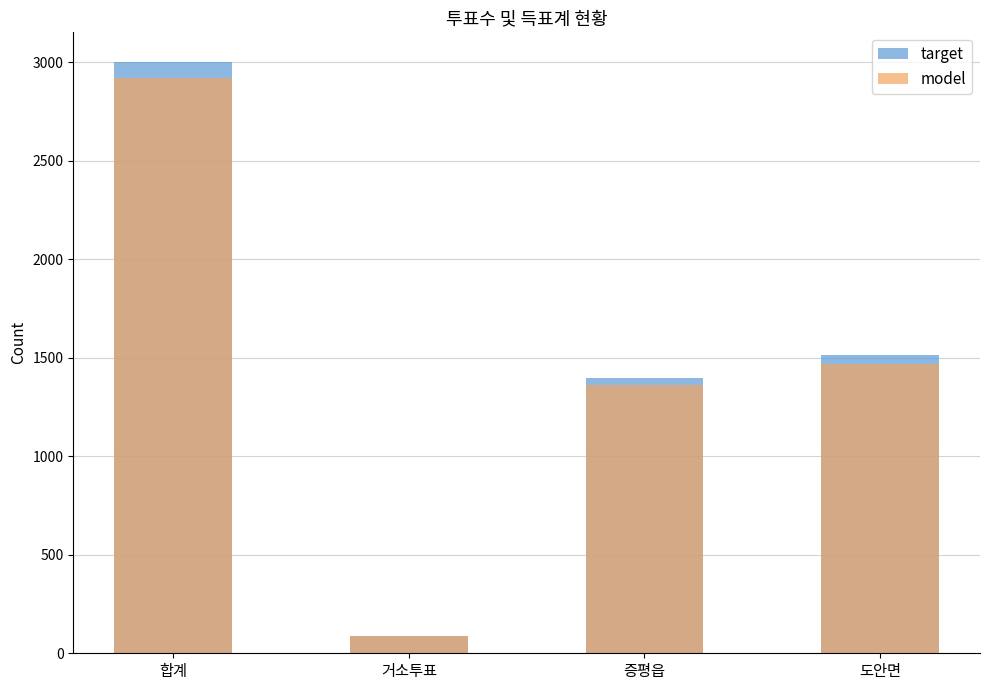

What is the label of the 4th bar from the left?

도안면